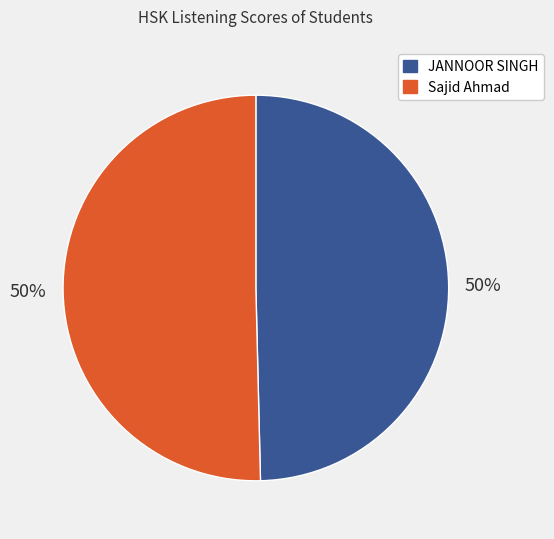

Combined, do Sajid Ahmad and JANNOOR SINGH account for over 50%?

Yes